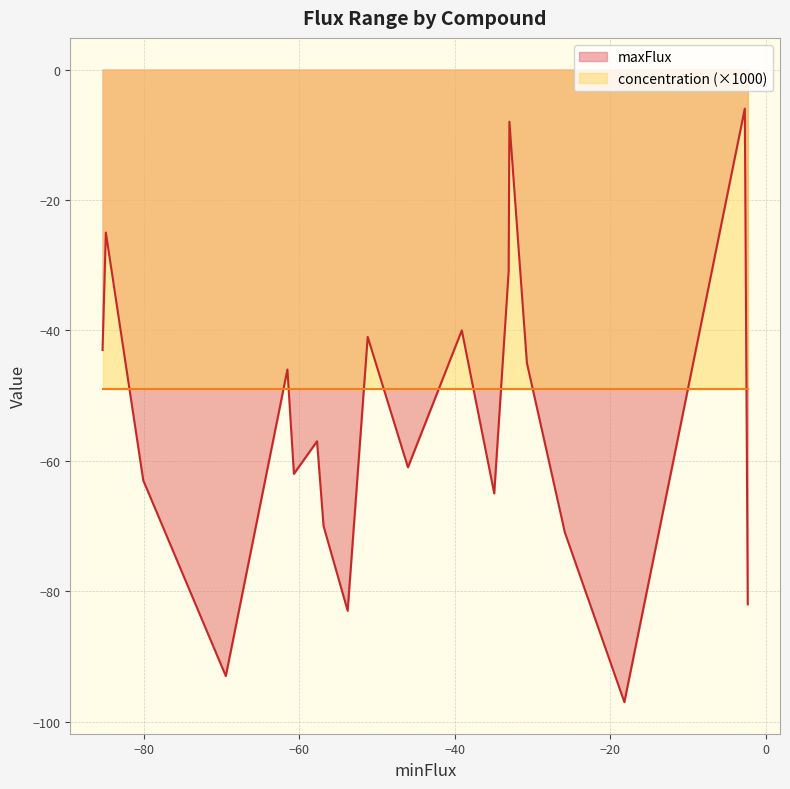

What is the minimum value for maxFlux?

-97